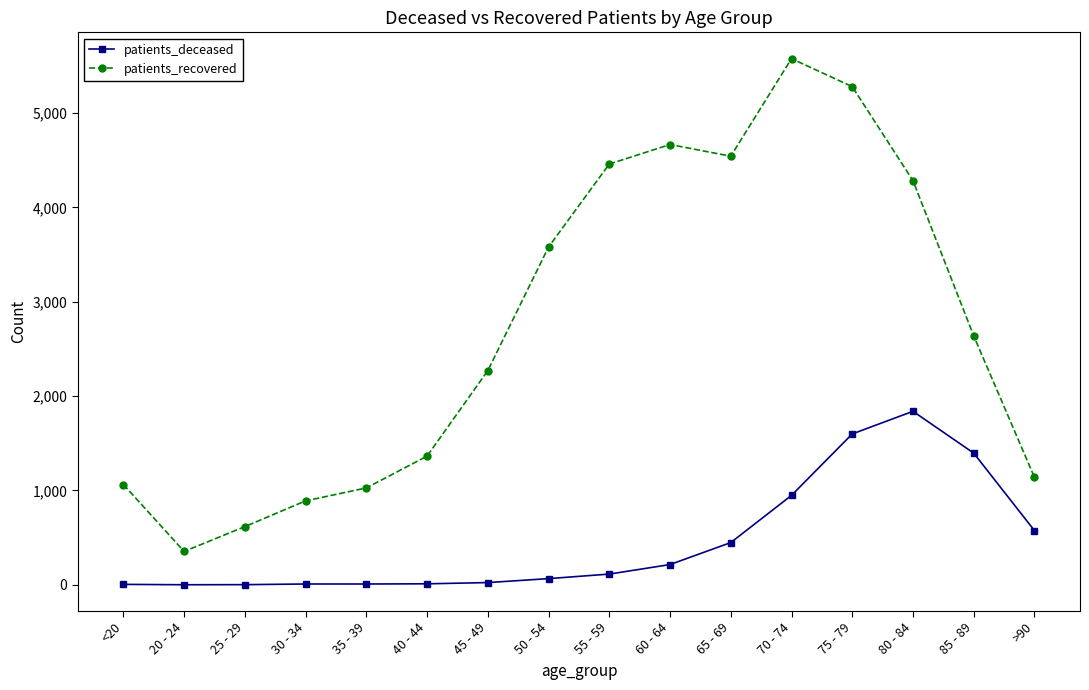

Where is patients_deceased nearest to the value 920?

70 - 74